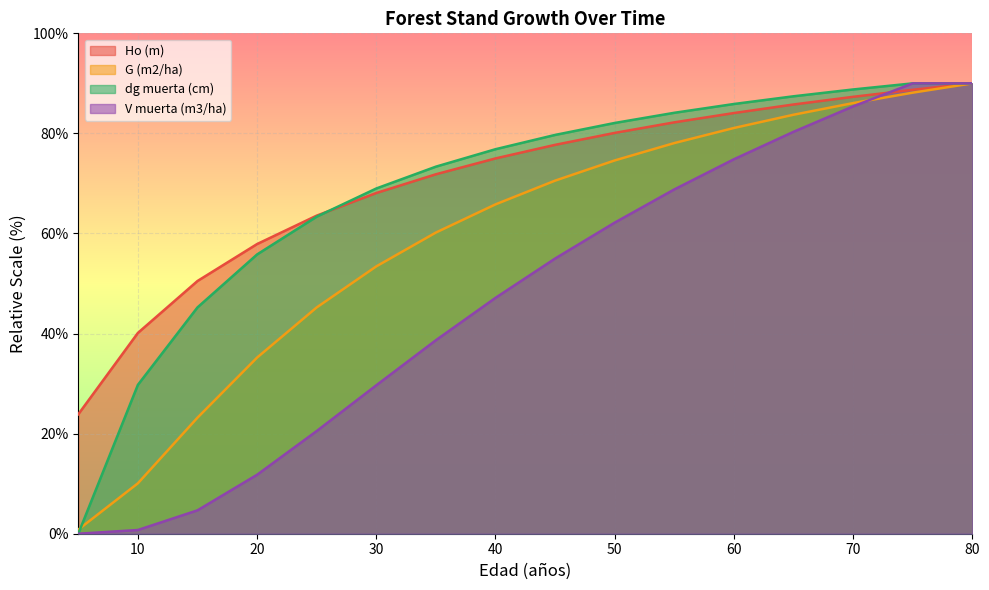

Between 50 and 35, which is larger?

50